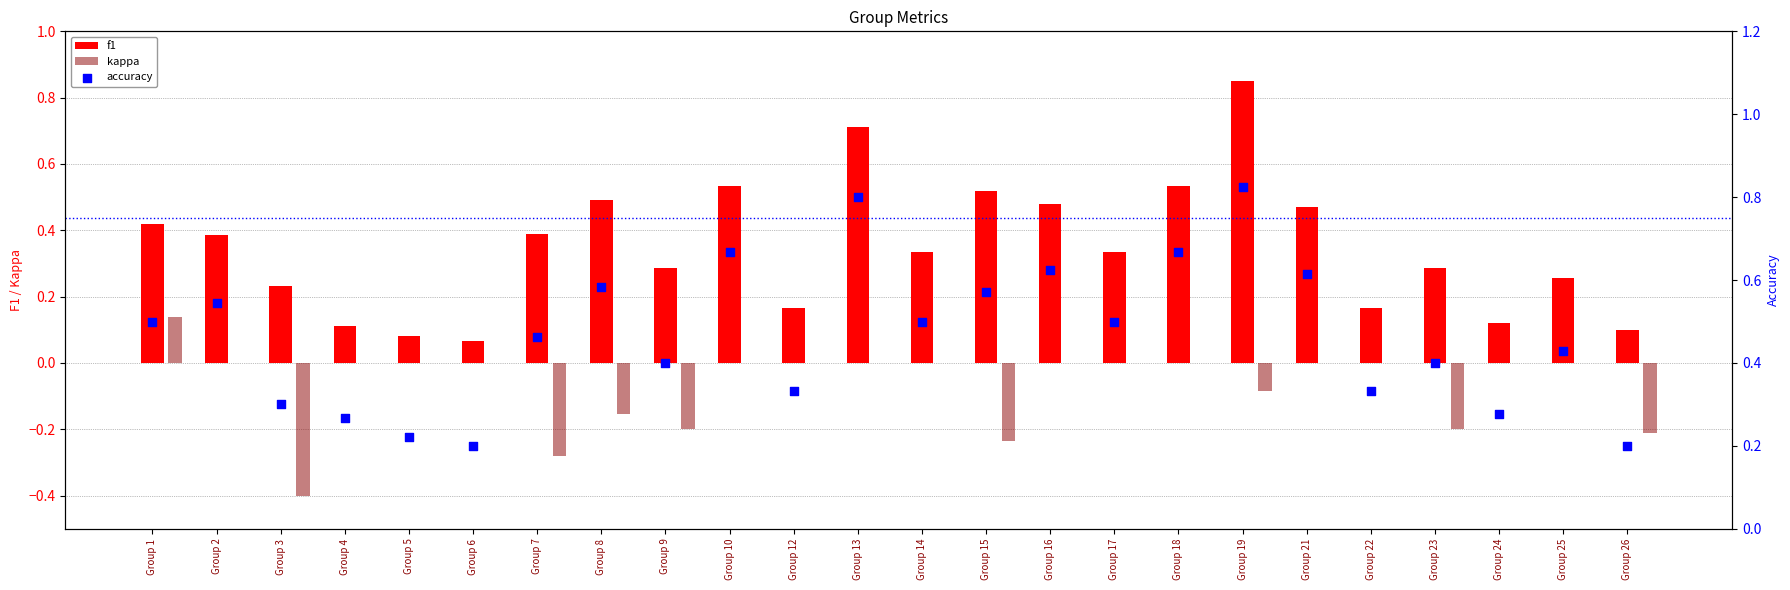

What are all the series names shown in the legend?

f1, kappa, accuracy